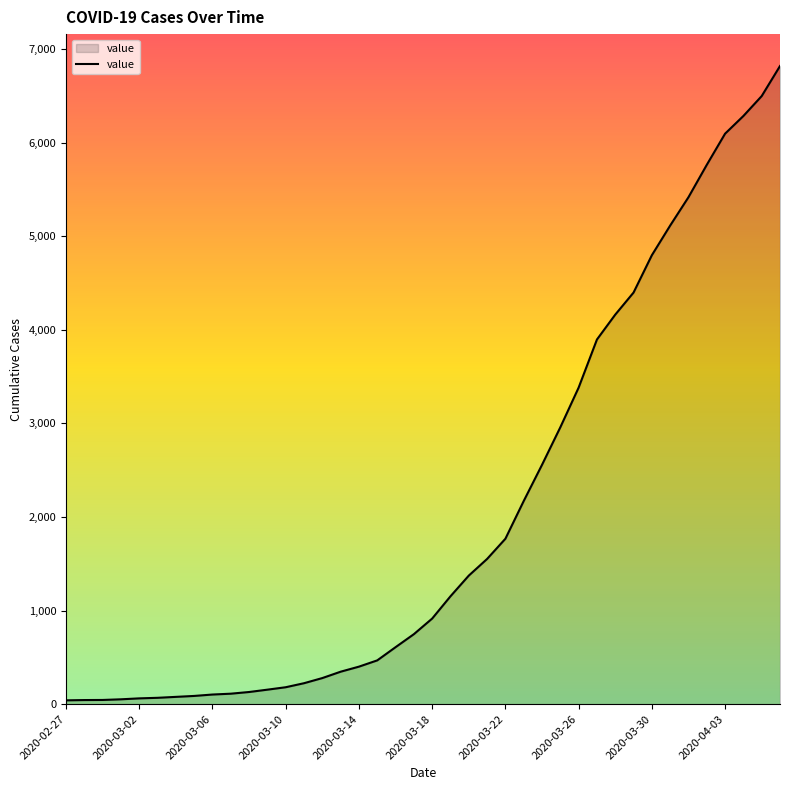

How many distinct data groups are displayed?

1